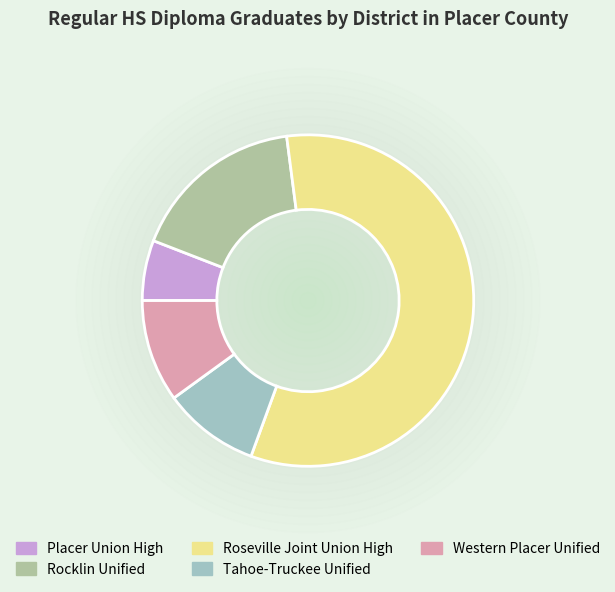

What is the change in value from Tahoe-Truckee Unified to Western Placer Unified?

+1